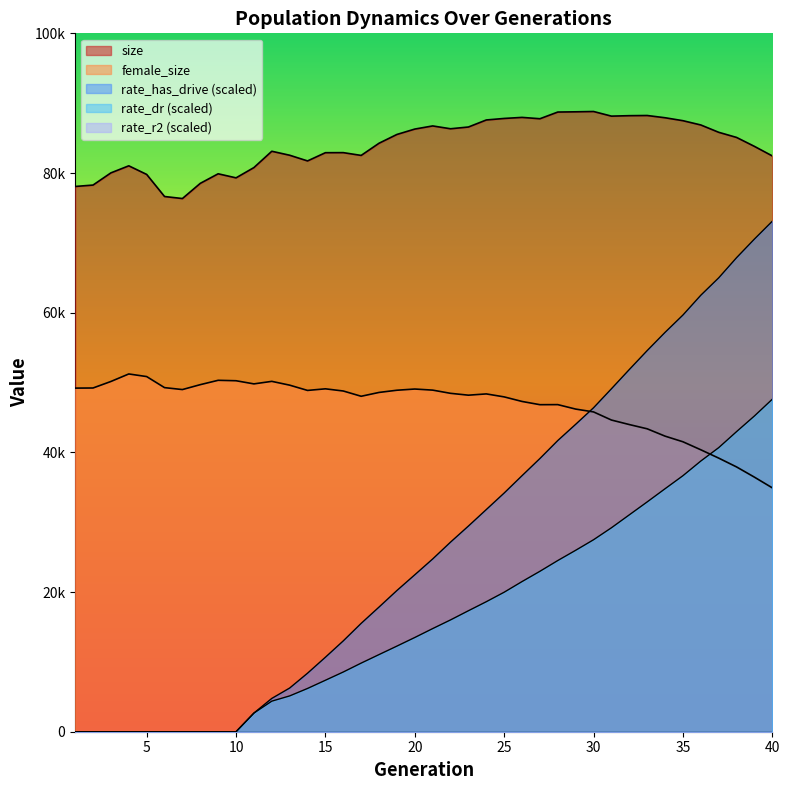

Which series changed the most between 9 and 18?

rate_has_drive